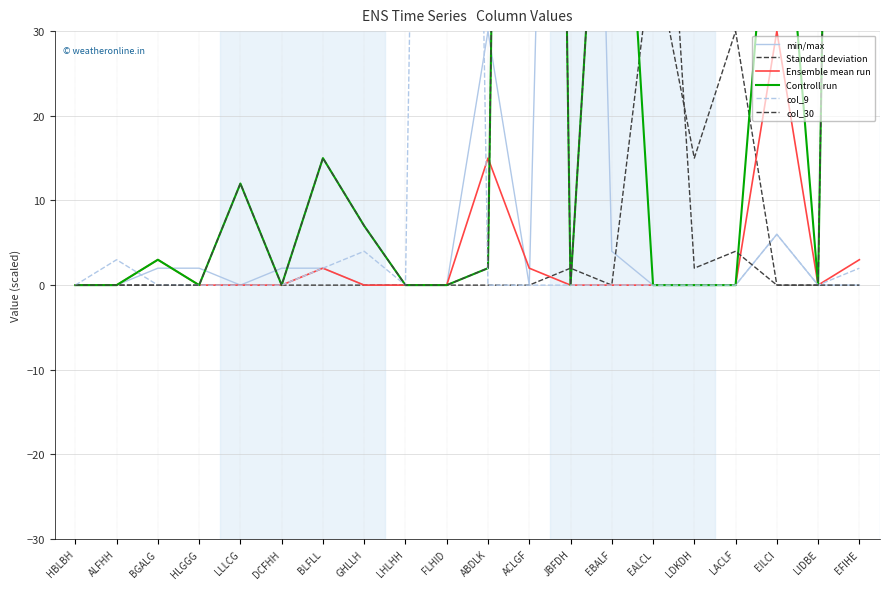

Reading left to right, what are all the values shown in this chart?

min/max: HBLBH=0	ALFHH=0	BGALG=2	HLGGG=2	LLLCG=0	DCFHH=2	BLFLL=2	GHLLH=0	LHLHH=0	FLHID=0	ABDLK=30	ACLGF=0	JBFDH=190	EBALF=4	EALCL=0	LDKDH=0	LACLF=0	EILCI=6	LIDBE=0	EFIHE=0
Standard deviation: HBLBH=0	ALFHH=0	BGALG=0	HLGGG=0	LLLCG=0	DCFHH=0	BLFLL=0	GHLLH=0	LHLHH=0	FLHID=0	ABDLK=0	ACLGF=0	JBFDH=2	EBALF=0	EALCL=40	LDKDH=15	LACLF=30	EILCI=0	LIDBE=0	EFIHE=0
Ensemble mean run: HBLBH=0	ALFHH=0	BGALG=3	HLGGG=0	LLLCG=0	DCFHH=0	BLFLL=2	GHLLH=0	LHLHH=0	FLHID=0	ABDLK=15	ACLGF=2	JBFDH=0	EBALF=0	EALCL=0	LDKDH=0	LACLF=0	EILCI=30	LIDBE=0	EFIHE=3
Controll run: HBLBH=0	ALFHH=0	BGALG=3	HLGGG=0	LLLCG=12	DCFHH=0	BLFLL=15	GHLLH=7	LHLHH=0	FLHID=0	ABDLK=2	ACLGF=350	JBFDH=0	EBALF=80	EALCL=0	LDKDH=0	LACLF=0	EILCI=60	LIDBE=0	EFIHE=300
col_9: HBLBH=0	ALFHH=3	BGALG=0	HLGGG=0	LLLCG=0	DCFHH=0	BLFLL=2	GHLLH=4	LHLHH=0	FLHID=300	ABDLK=0	ACLGF=0	JBFDH=0	EBALF=0	EALCL=0	LDKDH=0	LACLF=0	EILCI=6	LIDBE=0	EFIHE=2
col_30: HBLBH=0	ALFHH=0	BGALG=0	HLGGG=0	LLLCG=12	DCFHH=0	BLFLL=15	GHLLH=7	LHLHH=0	FLHID=0	ABDLK=2	ACLGF=350	JBFDH=0	EBALF=80	EALCL=80	LDKDH=2	LACLF=4	EILCI=0	LIDBE=0	EFIHE=300